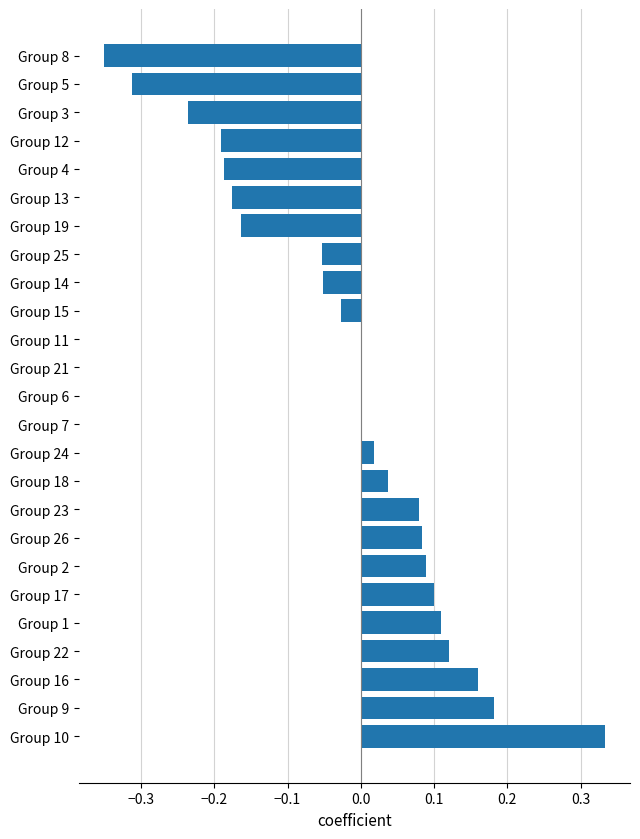

What is the sum of the values at Group 10 and Group 22?

0.5